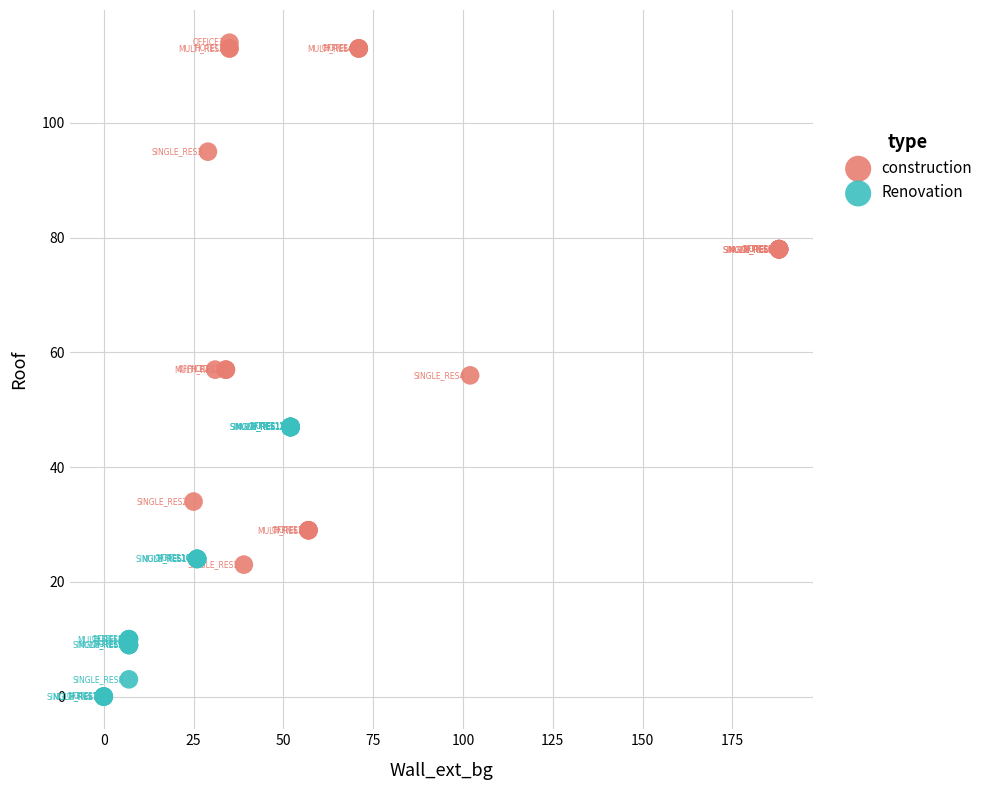

Which series contains the highest Y value?

construction